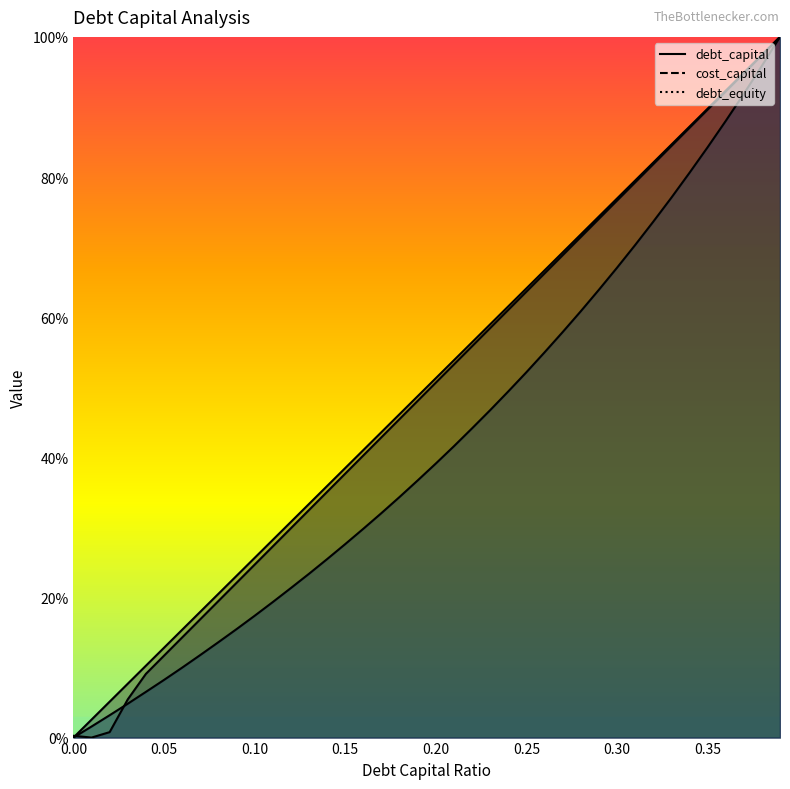

True or false: cost_capital has a value of 0.8 at 0.2.

False